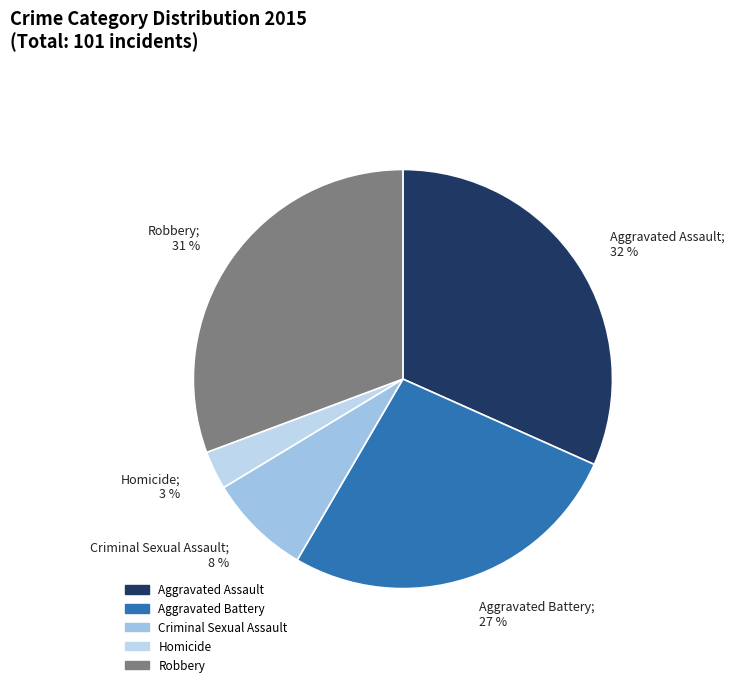

Which slice is the smallest?

Homicide